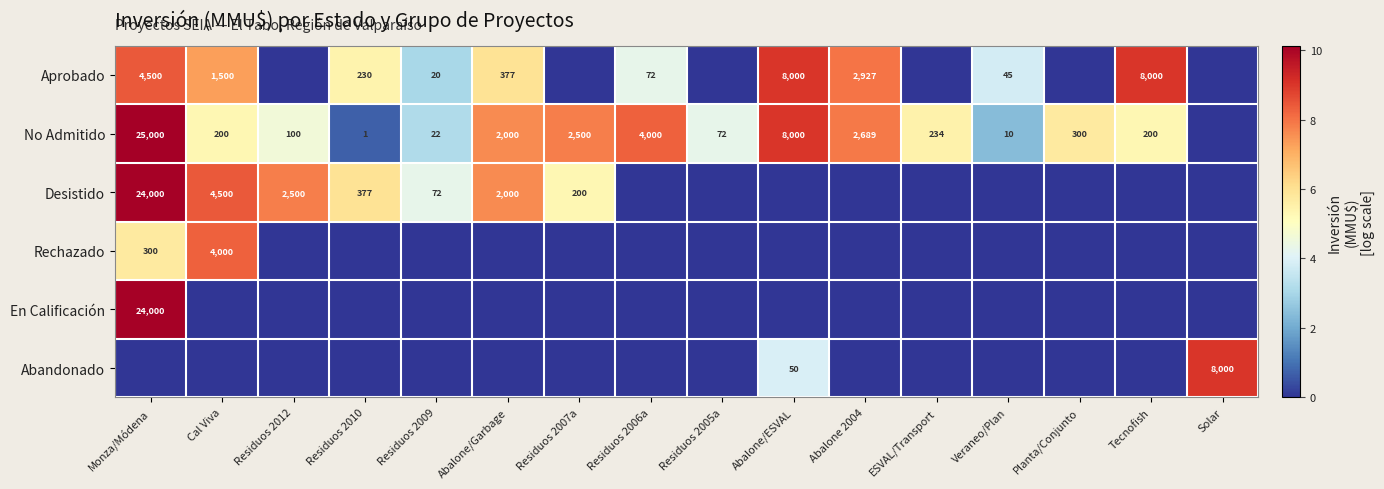

Which has a higher value, Residuos 2009 or Veraneo/Plan?

Veraneo/Plan